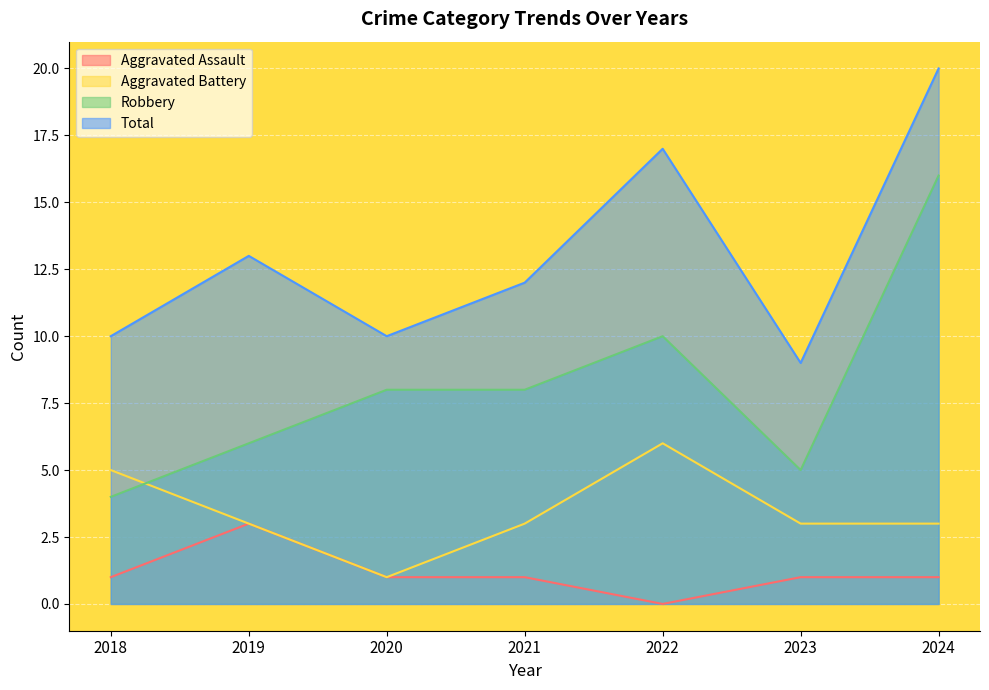

Reading left to right, list all the values displayed in this chart.

Aggravated Assault: 2018=1	2019=3	2020=1	2021=1	2022=0	2023=1	2024=1
Aggravated Battery: 2018=5	2019=3	2020=1	2021=3	2022=6	2023=3	2024=3
Robbery: 2018=4	2019=6	2020=8	2021=8	2022=10	2023=5	2024=16
Total: 2018=10	2019=13	2020=10	2021=12	2022=17	2023=9	2024=20